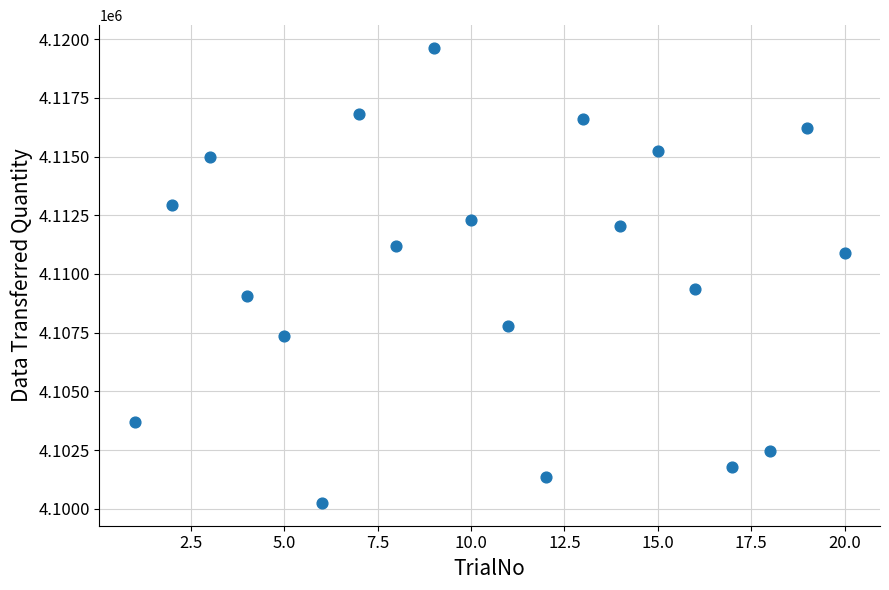

What Y value in the scatter plot is closest to 4109934?

4109343